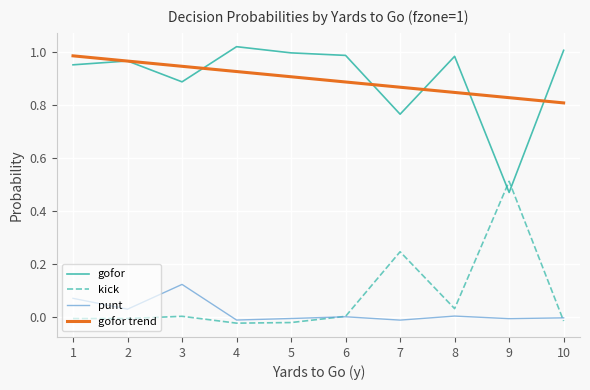

Is the value of gofor at 5 greater than the value of punt at 4?

Yes